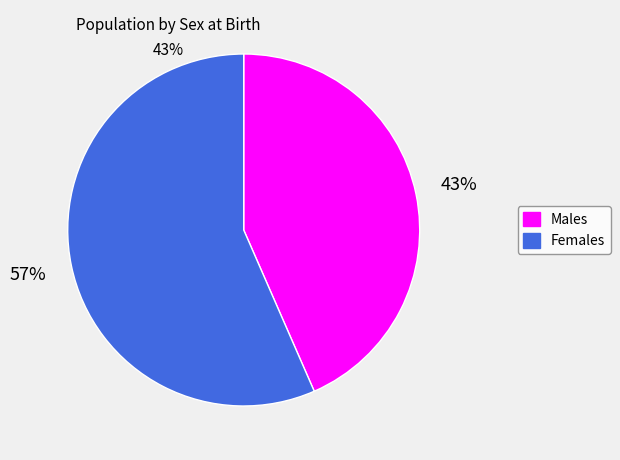

Does any single category account for the majority?

Yes